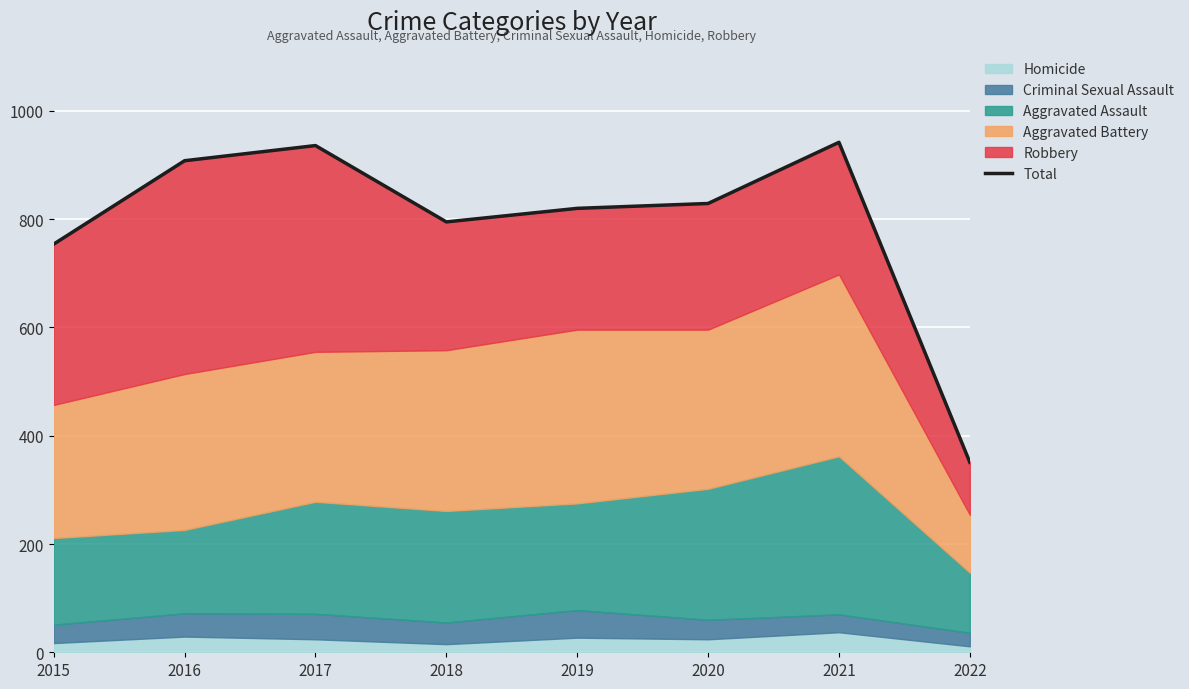

List the labels in order of value, smallest first.

2022, 2015, 2018, 2019, 2020, 2016, 2017, 2021